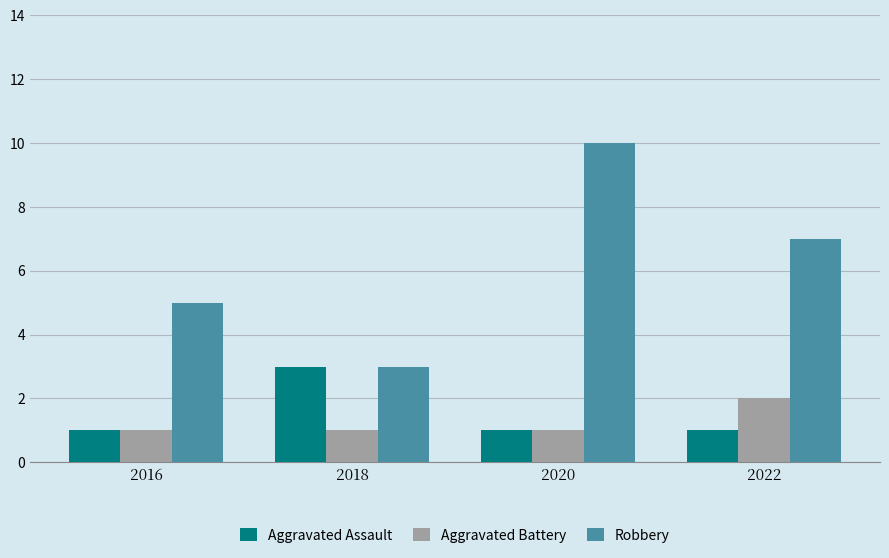

What is the difference between the highest and lowest values at 2016?

4